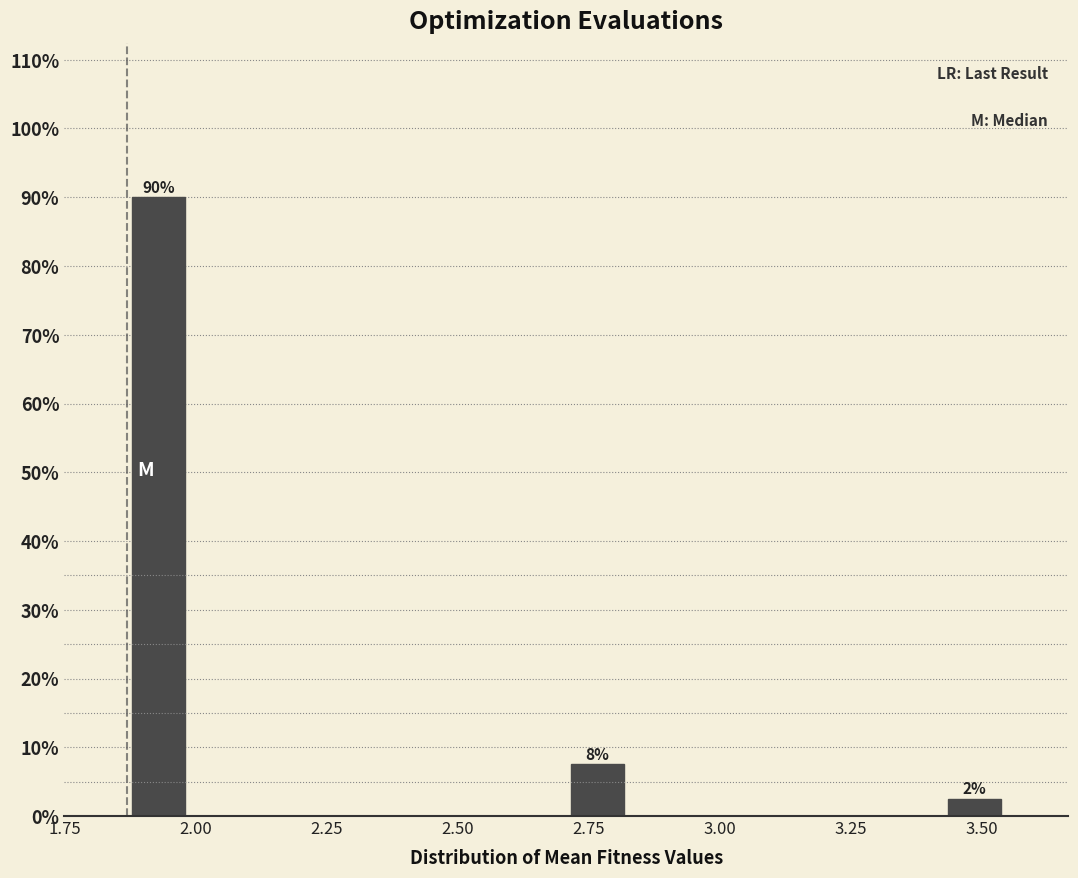

Around what value on the x-axis is the tallest bar? Give the approximate position of its centre, as read against the axis.

1.95